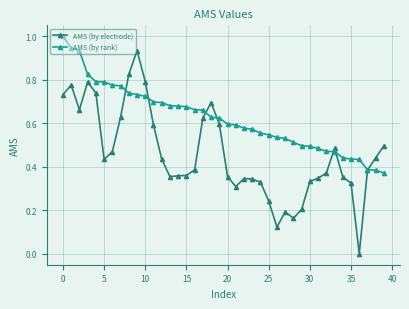

Which series has the largest range (max minus min)?

AMS (by electrode)